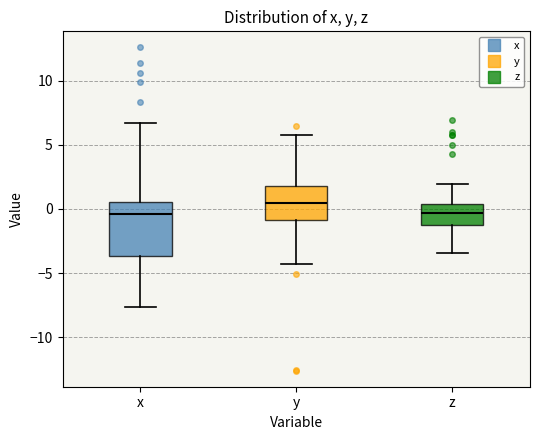

Reading left to right, read every box against the y-axis: the position of its median line, the range the box covers, and the ends of its whiskers. The values are not printed on the chart, so give them approximately, as read against the axis.

x: median -0.5, box -3.5 to 0.5, whiskers -7.5 to 6.5
y: median 0.5, box -1.0 to 2.0, whiskers -4.5 to 6.0
z: median -0.5, box -1.5 to 0.5, whiskers -3.5 to 2.0